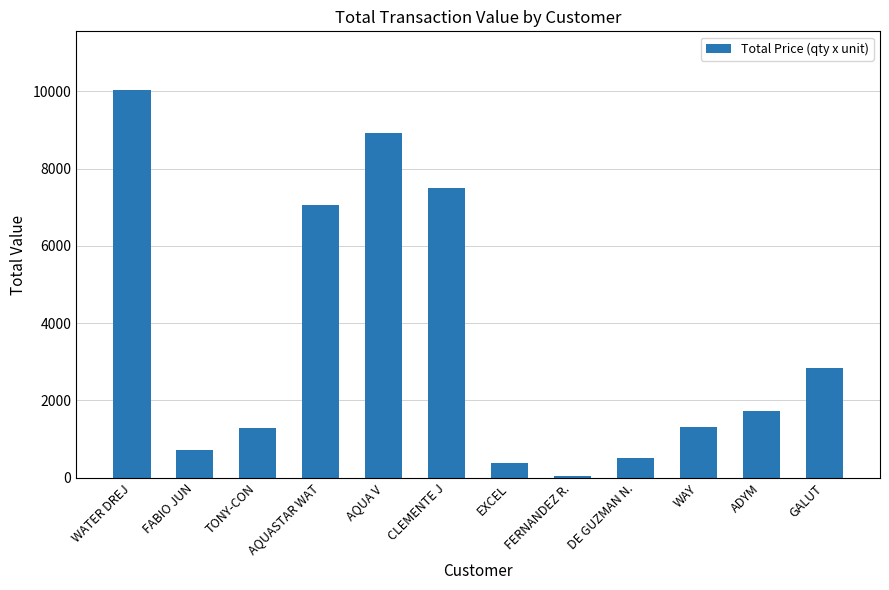

How many values are below 1738?

6